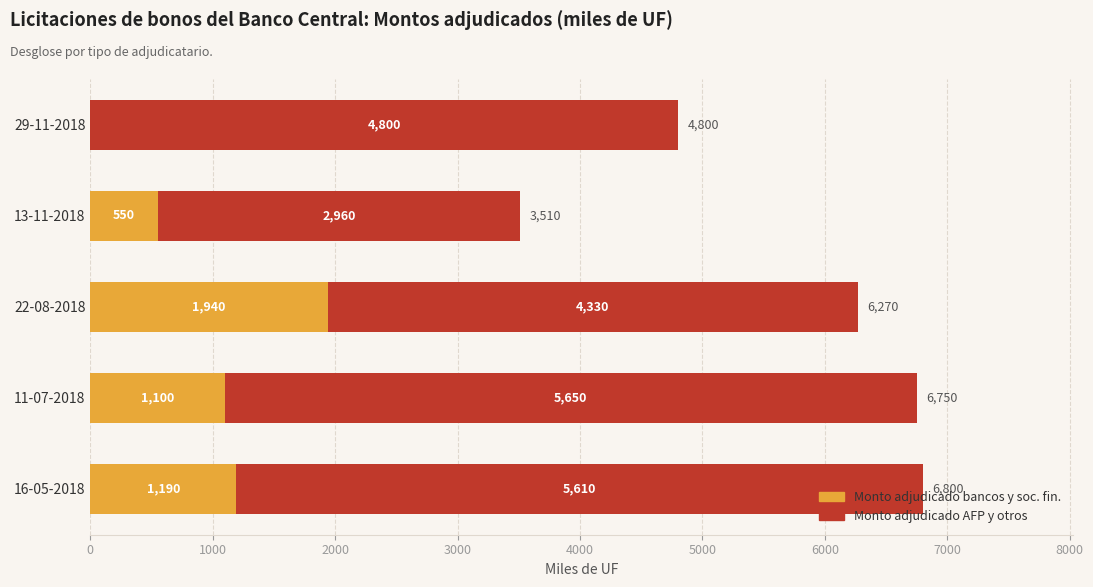

What is the maximum value for Monto adjudicado bancos y soc. fin.?

1940